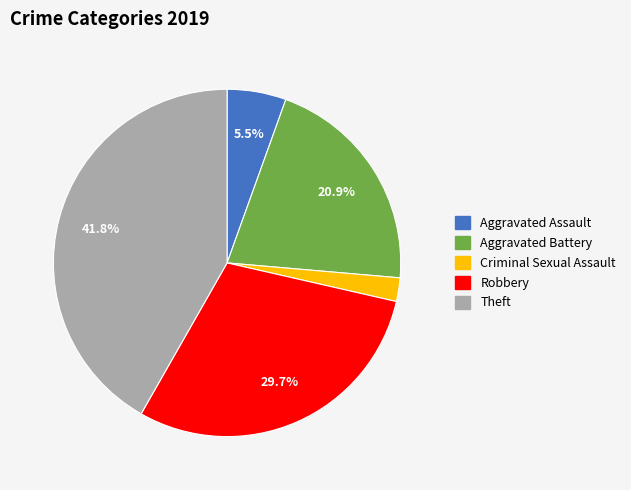

Does any single category account for the majority?

No